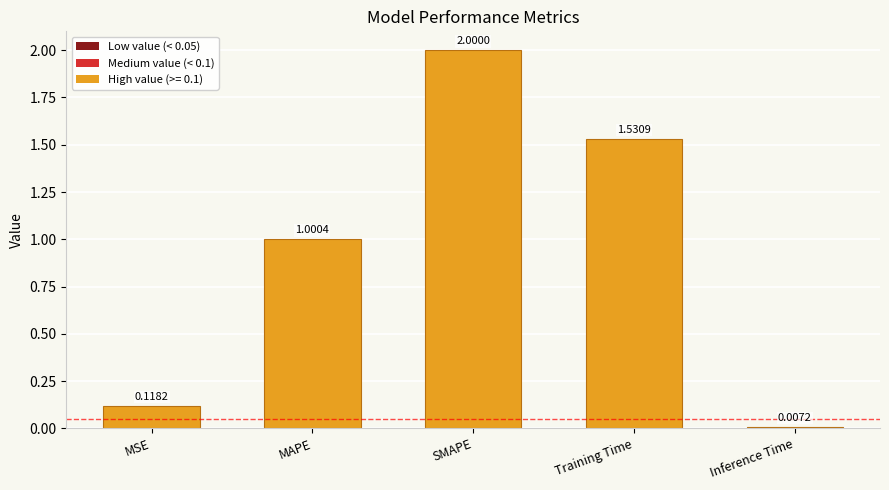

How many values are below 1?

2